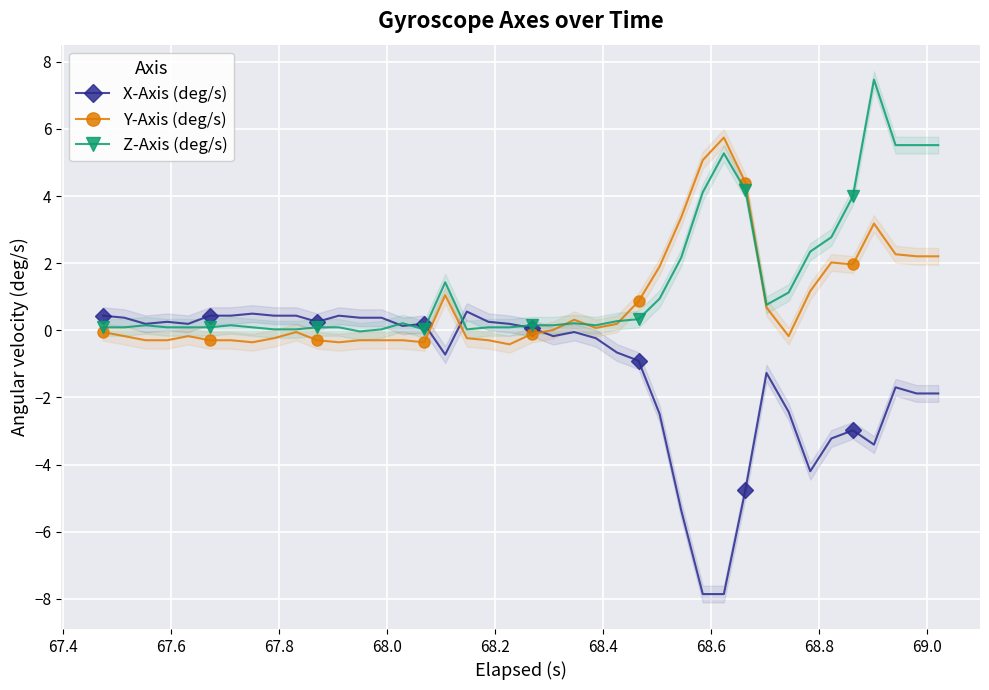

What is the lowest value of the Y-Axis (deg/s) series?

-0.4